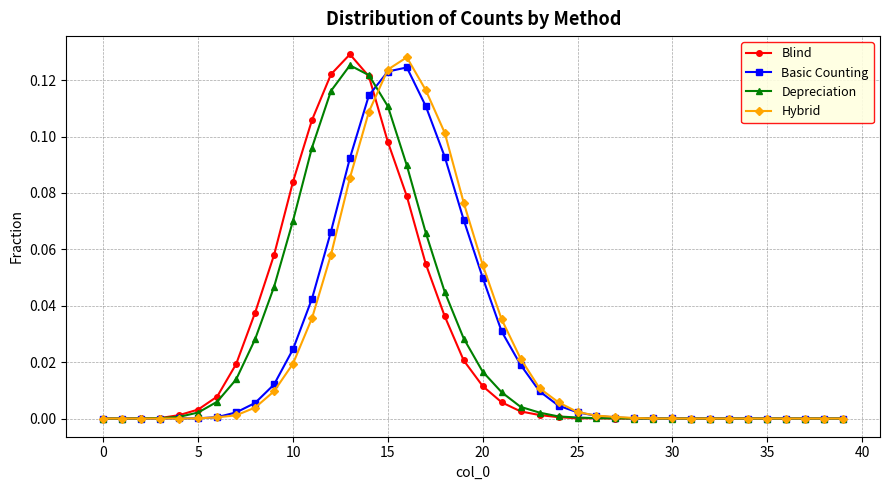

True or false: Basic Counting has more than 0 interior local peaks.

True